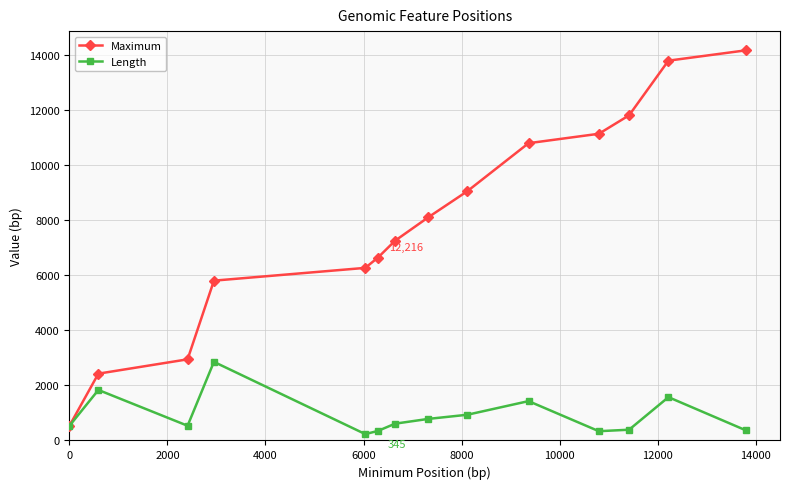

List the series in order of their peak value, highest first.

Maximum, Length